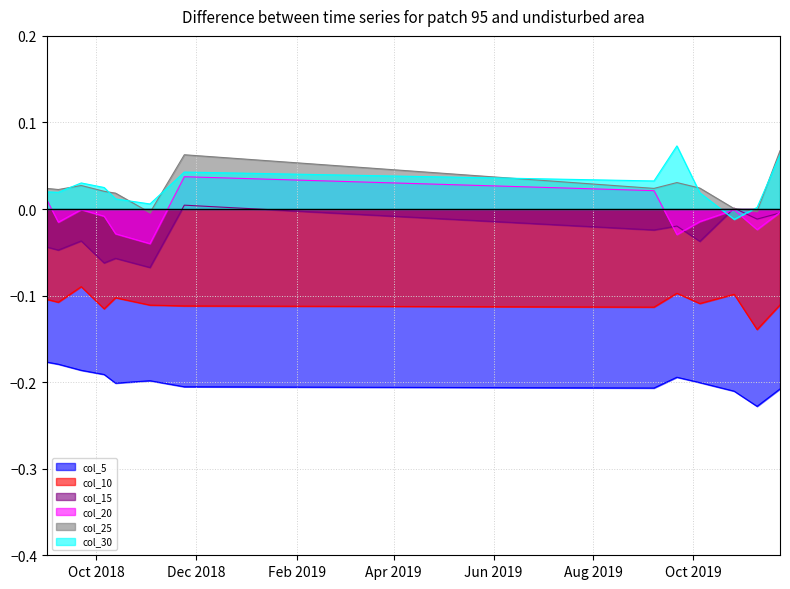

The 10 series shows -0.2 at 2019-10-26. True or false?

False